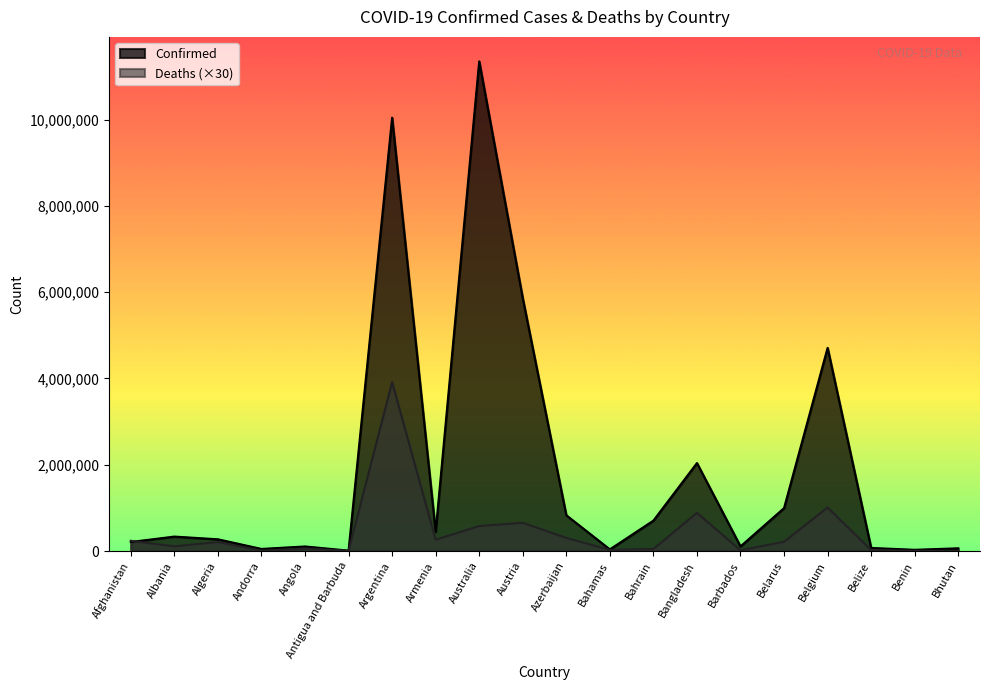

What value does the Confirmed series have at Australia, to the nearest 50?

11347700